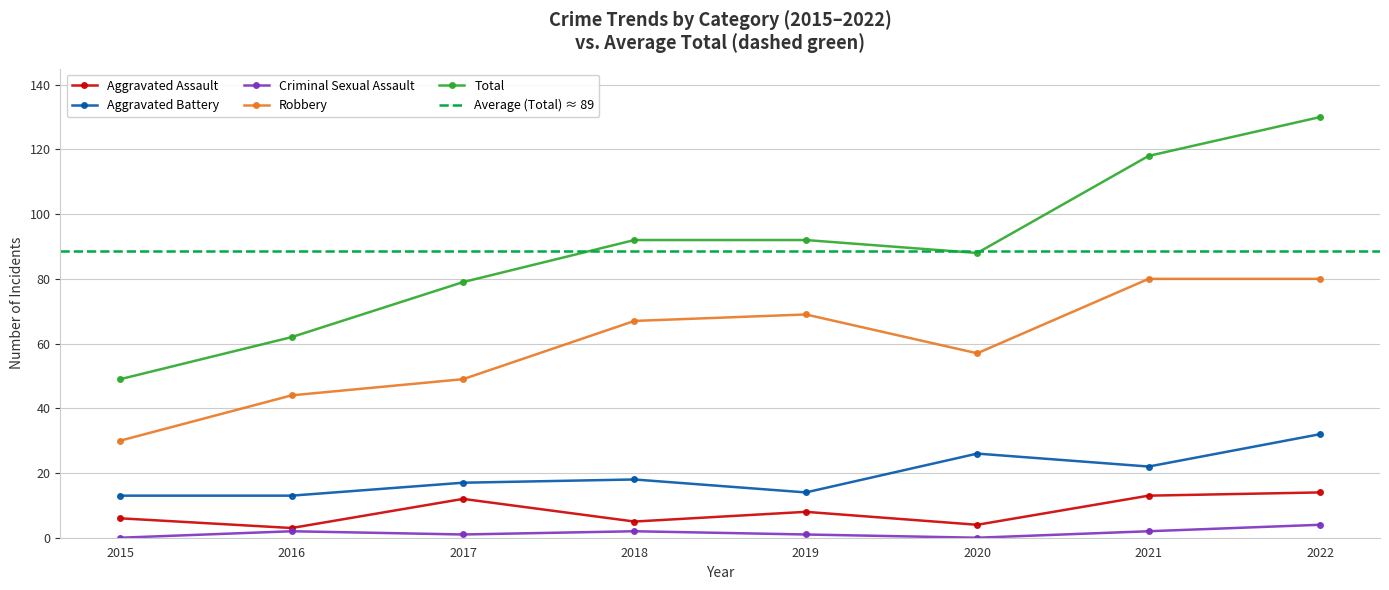

Reading left to right, what are all the values shown in this chart?

Aggravated Assault: 6	3	12	5	8	4	13	14
Aggravated Battery: 13	13	17	18	14	26	22	32
Criminal Sexual Assault: 0	2	1	2	1	0	2	4
Robbery: 30	44	49	67	69	57	80	80
Total: 49	62	79	92	92	88	118	130